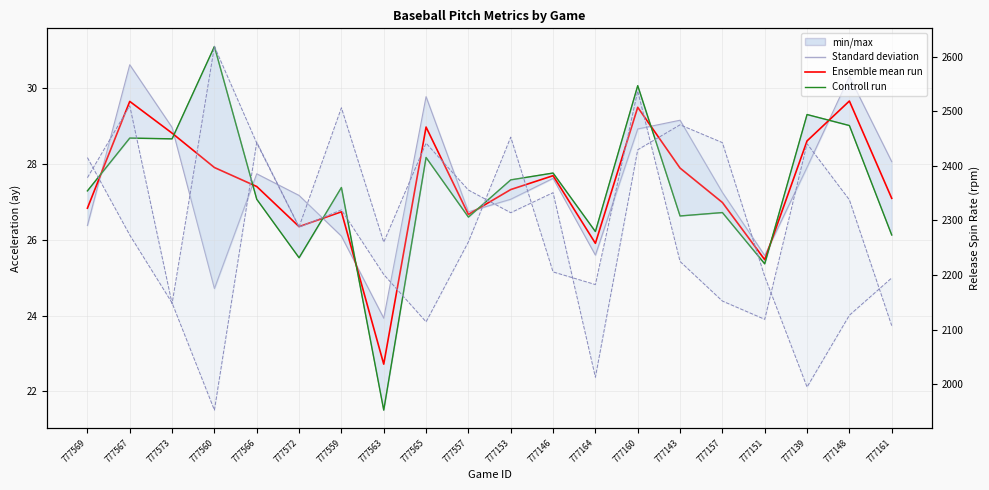

What is the minimum value for spin_rate_top?

2107.4